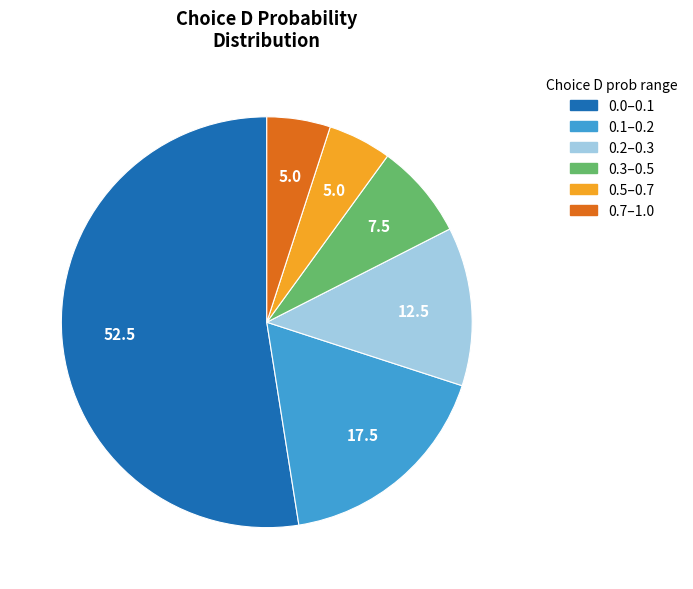

Does any single category account for the majority?

Yes